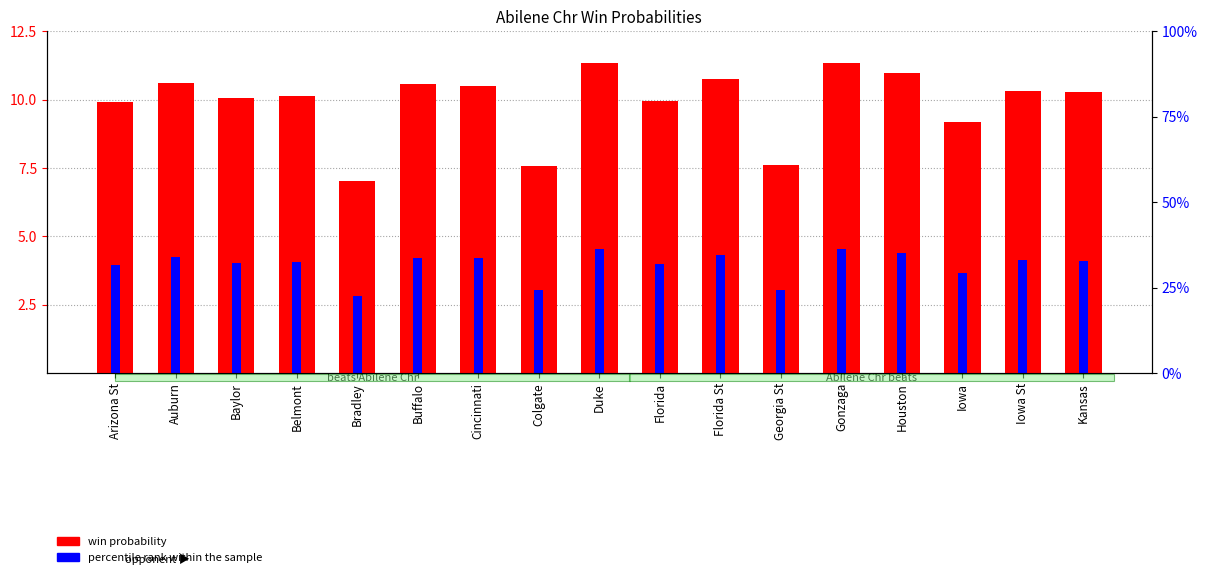

Which label corresponds to the smallest value in the chart?

Bradley